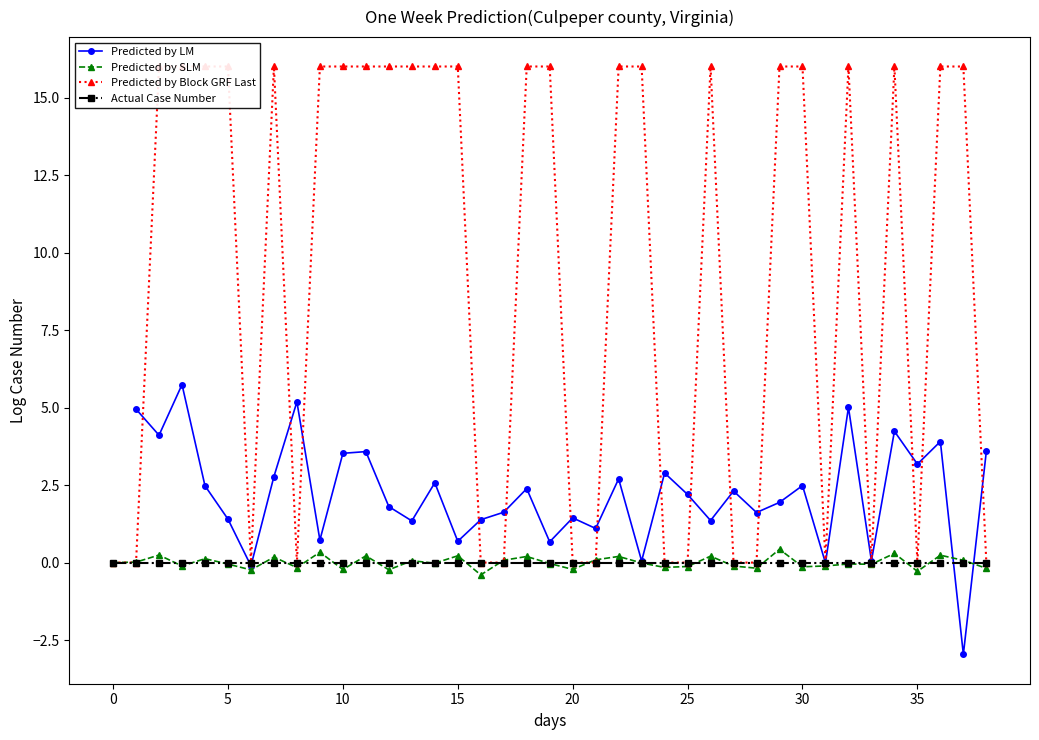

What is the sum of all Predicted by Block GRF Last values?

368.0